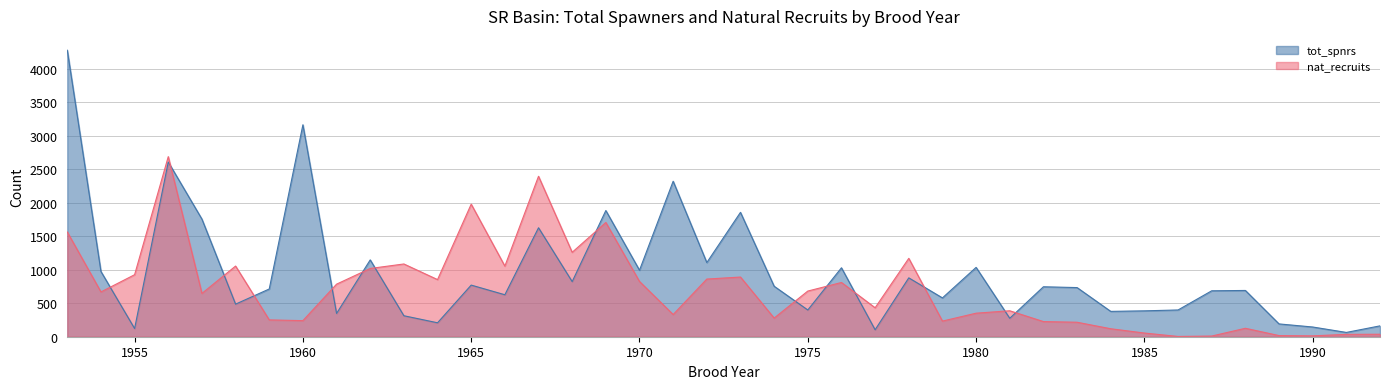

Reading left to right, transcribe all the data shown in this chart.

tot_spnrs: 4273	973	122	2606	1754	486	712	3161	347	1146	313	208	770	626	1625	822	1882	992	2319	1106	1855	753	399	1028	104	878	579	1034	275	745	733	378	386	399	685	690	191	145	64	162
nat_recruits: 1562	668	925	2686	646	1054	251	240	784	1018	1085	852	1977	1053	2393	1259	1704	824	331	860	890	278	681	809	432	1169	233	351	387	226	216	119	55	4	10	126	17	13	35	37